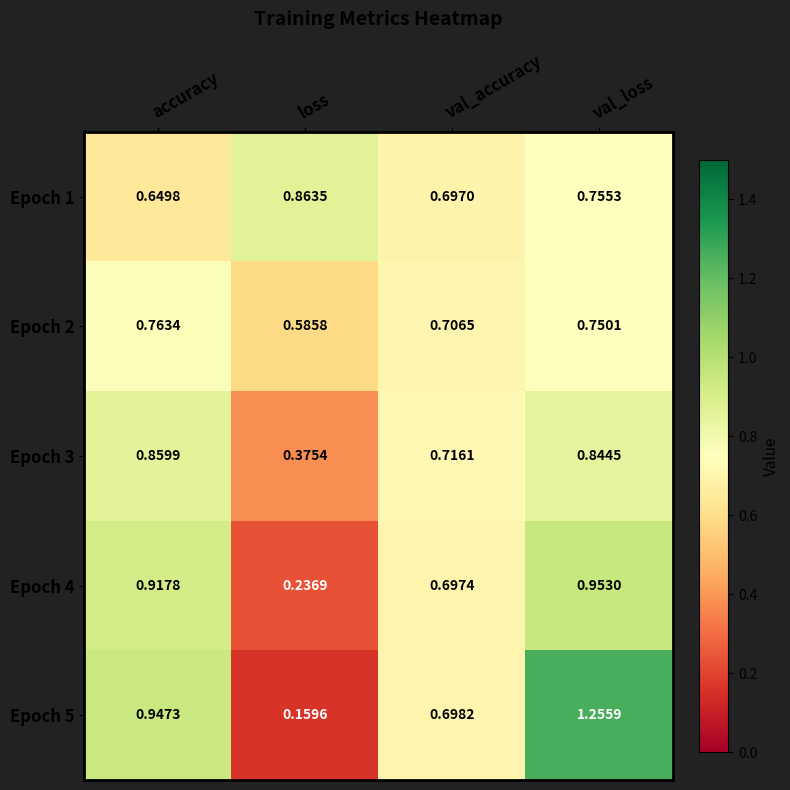

Which label corresponds to the smallest value in the chart?

loss